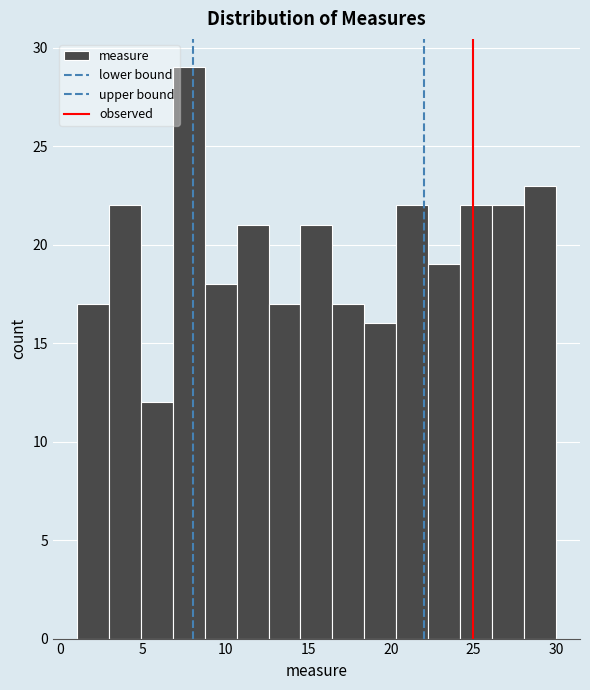

Read against the x-axis, roughly where is the centre of the tallest bar?

8.0